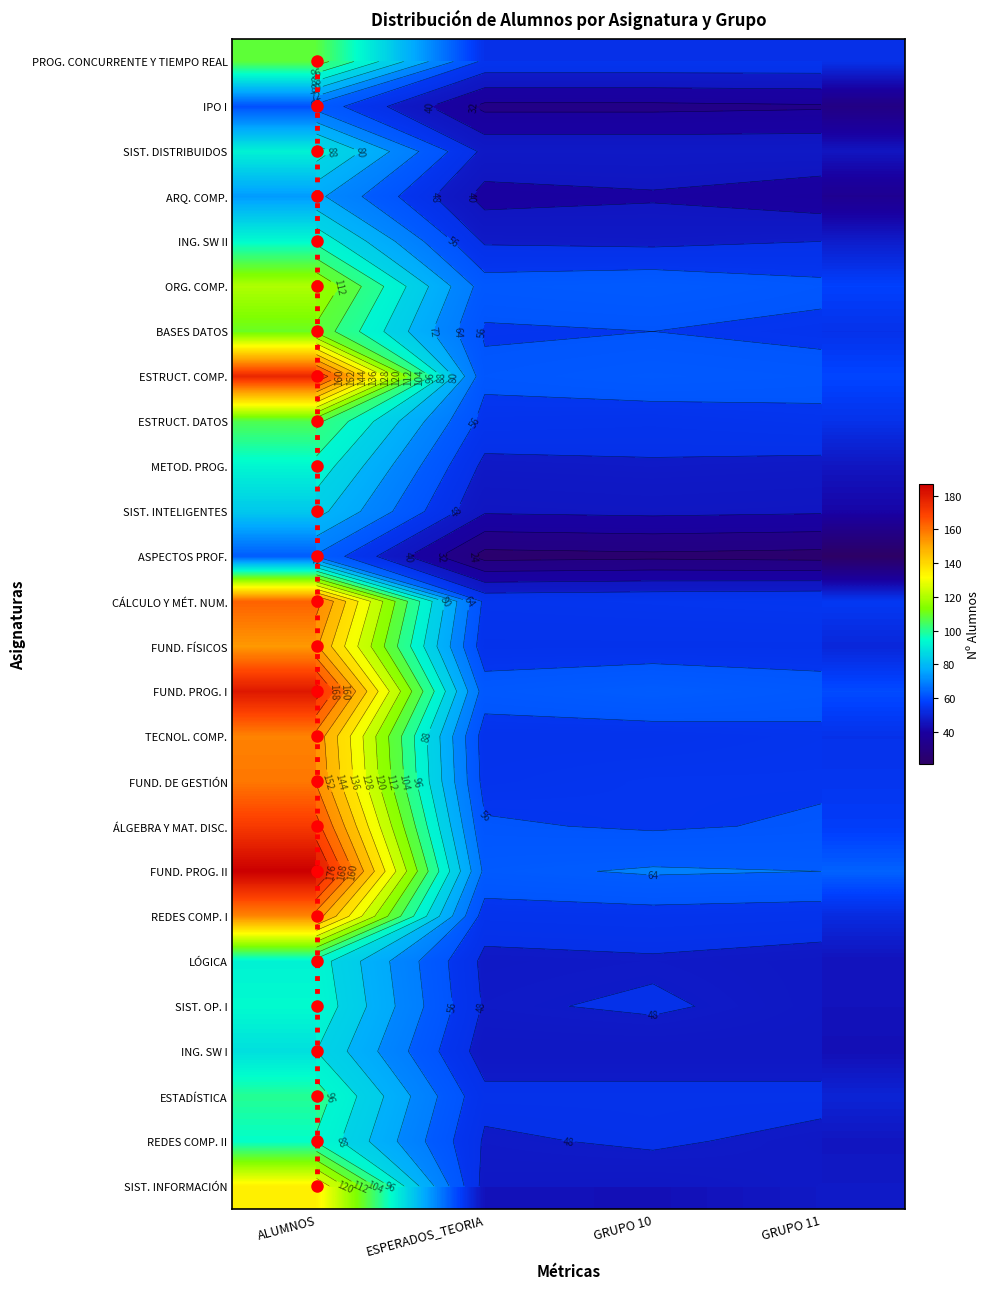

At how many categories does at least one series exceed 60?

4